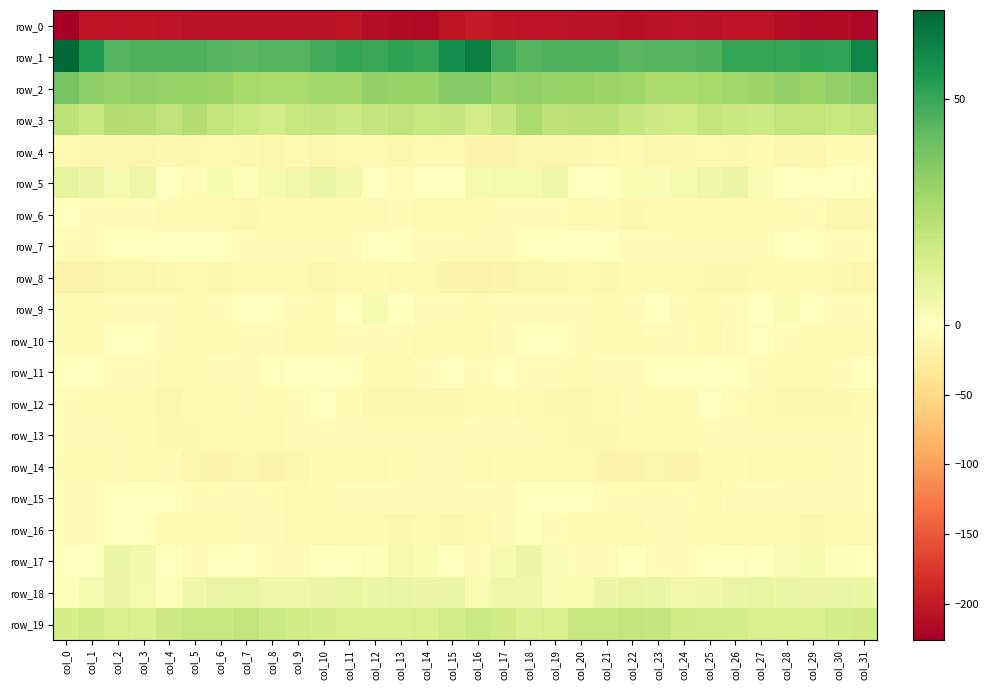

At which label is row_3 closest to 20?

col_25